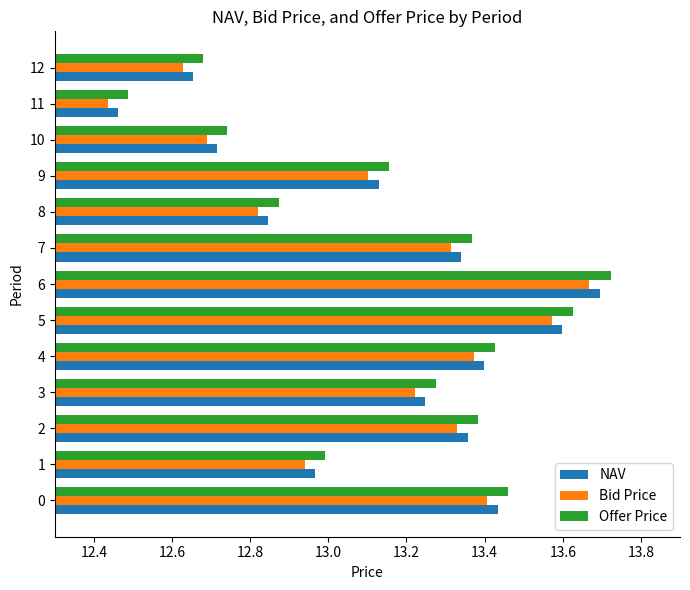

Which label corresponds to the smallest value in the chart?

11